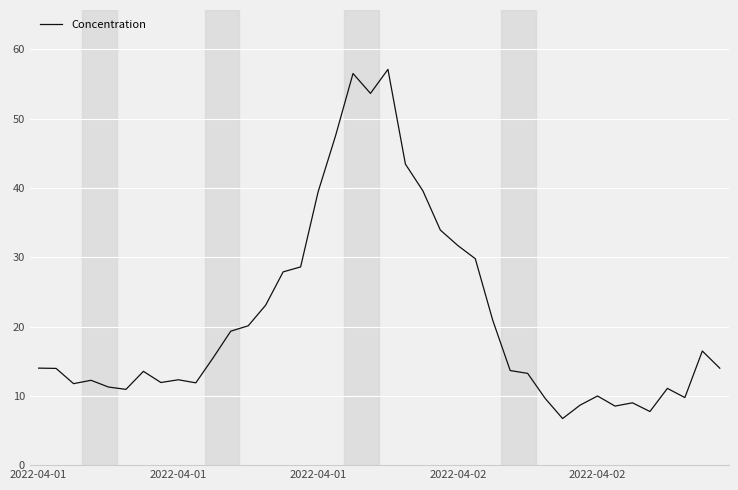

What is the smallest value displayed?

6.7